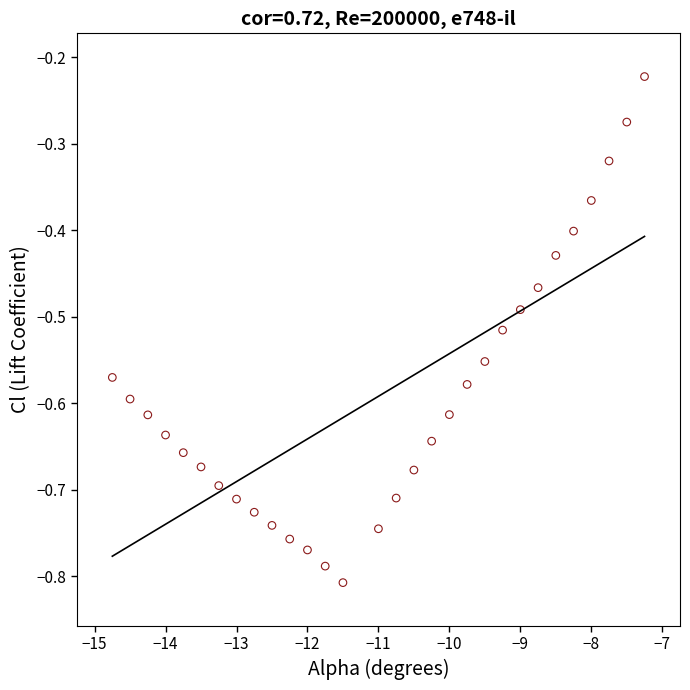

What is the range of Y values (max minus min)?

0.6